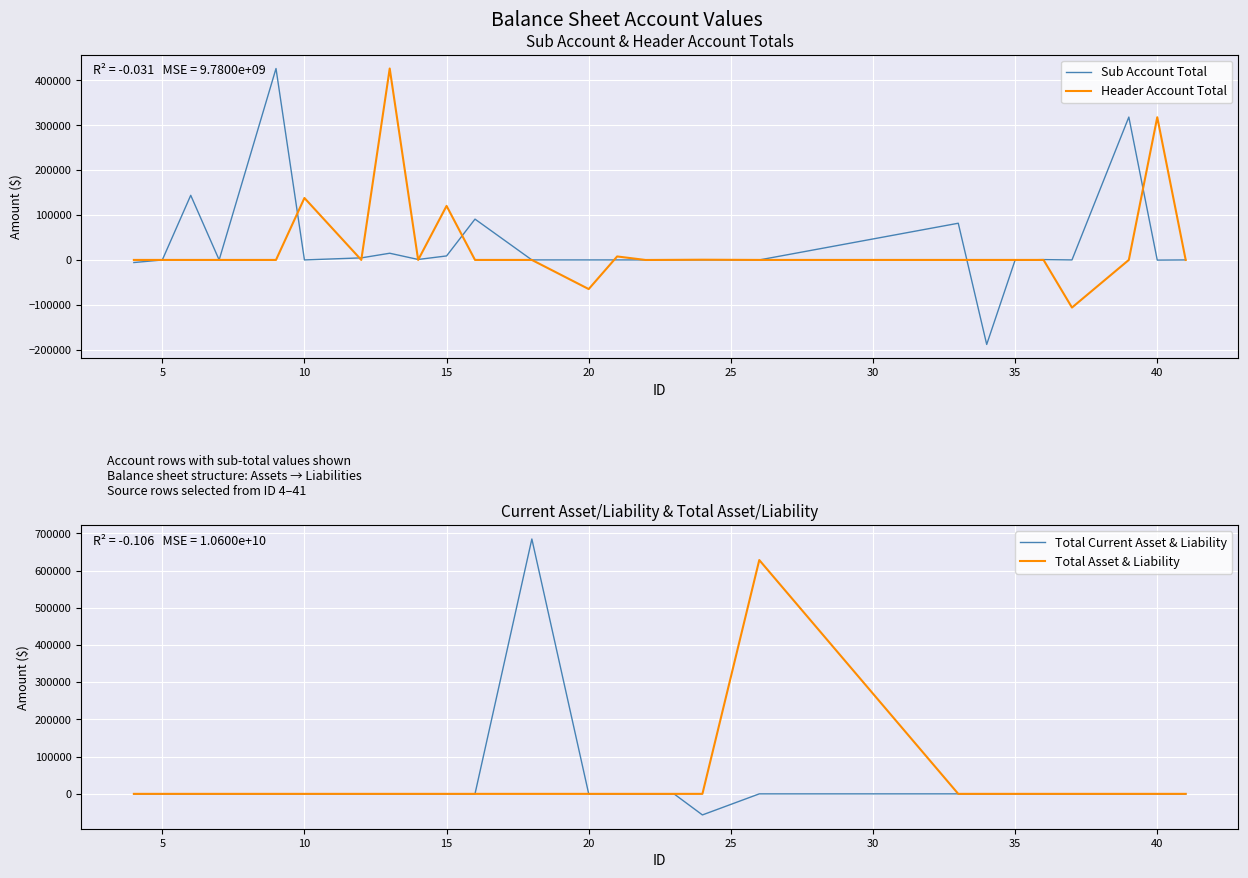

How many intersections are there between Sub Account Total and Total Asset & Liability?

5